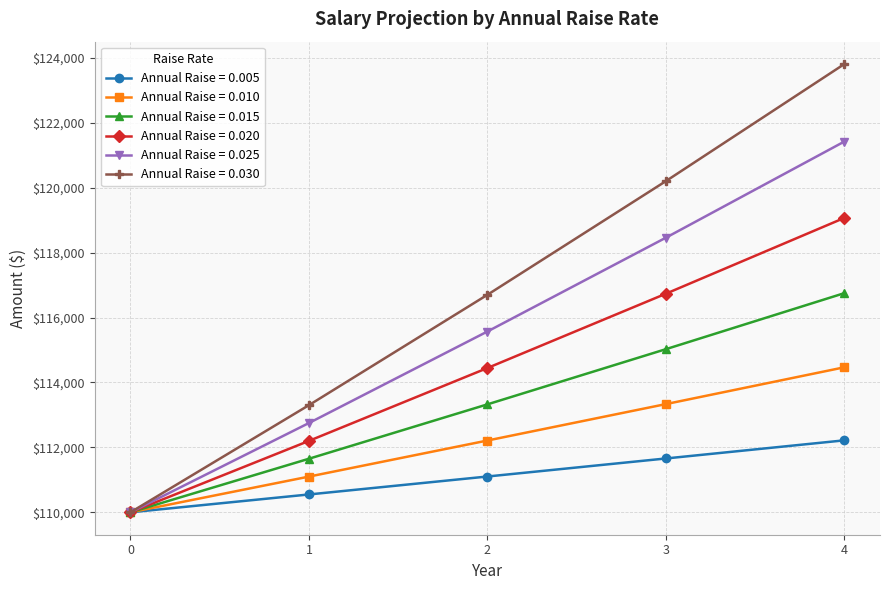

List the series in order of their overall mean, highest first.

Annual Raise = 0.030, Annual Raise = 0.025, Annual Raise = 0.020, Annual Raise = 0.015, Annual Raise = 0.010, Annual Raise = 0.005